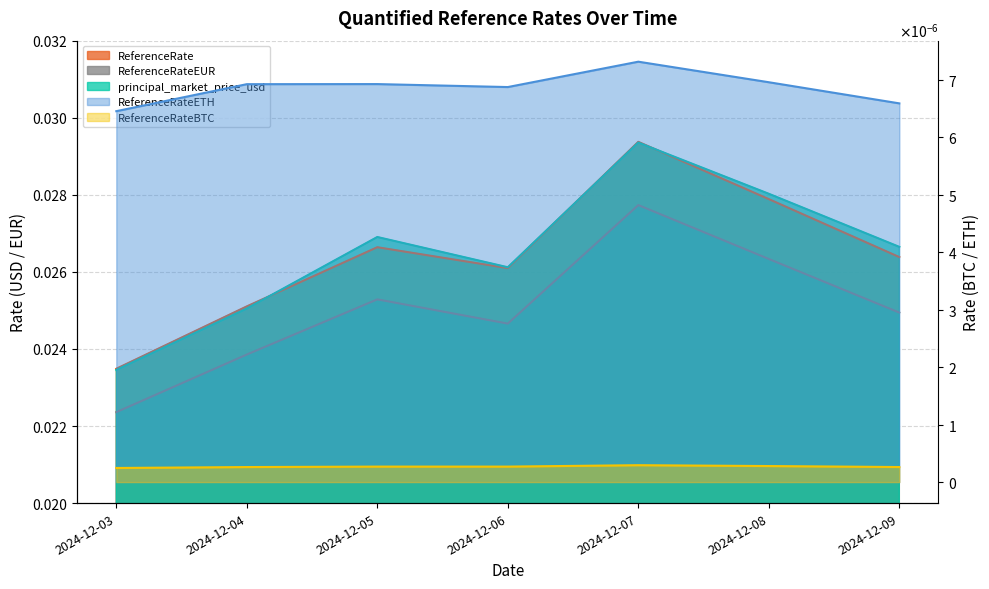

Is it true that ReferenceRate equals 0.0 at 2024-12-09?

False